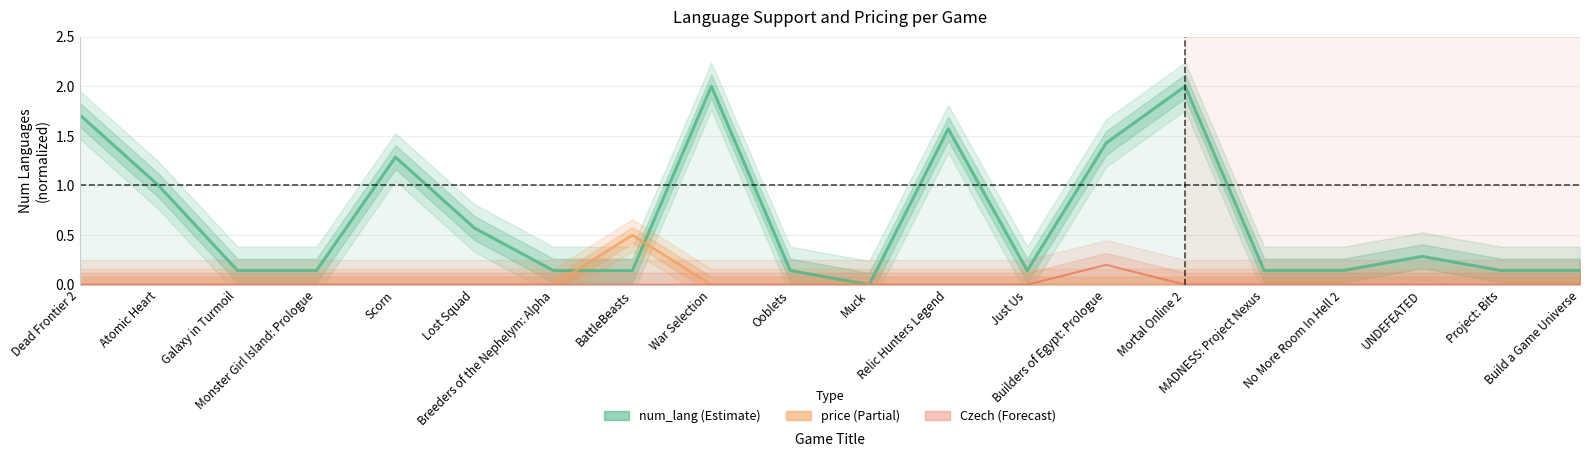

What is the label of the 7th point from the left?

Breeders of the Nephelym: Alpha